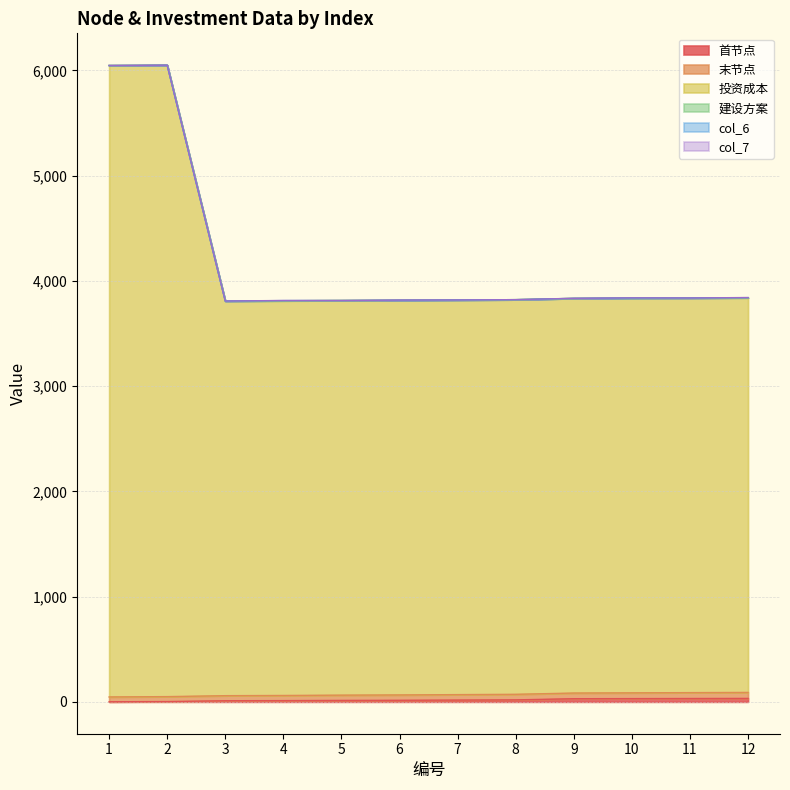

True or false: 首节点 and 投资成本 cross at least once.

False